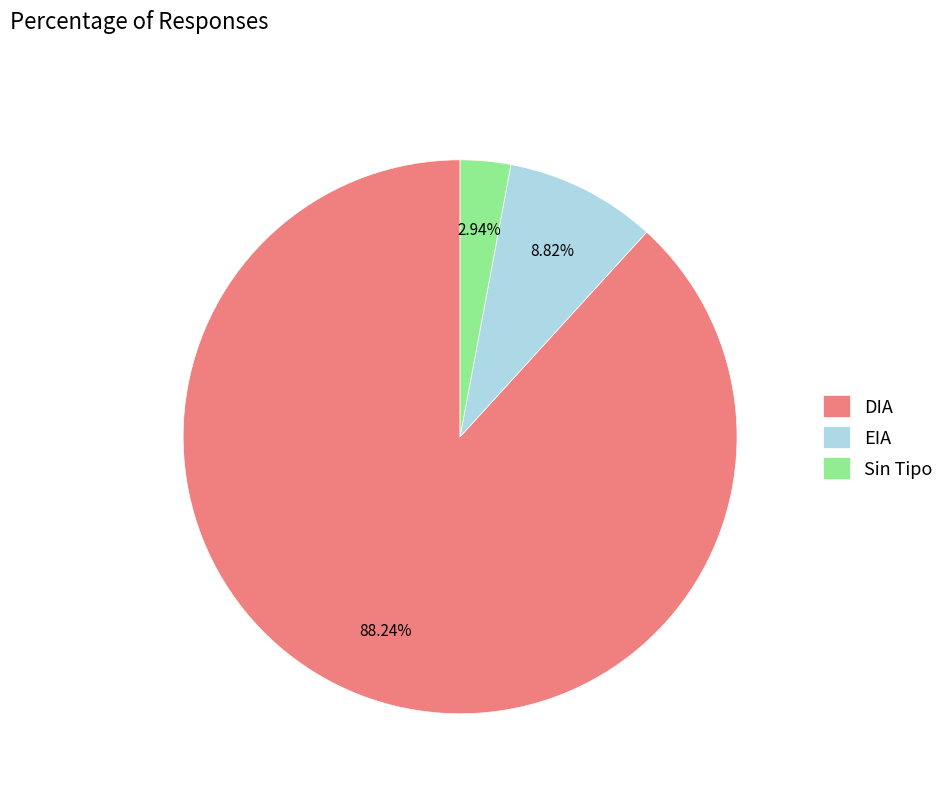

Is the sum of Sin Tipo and EIA greater than half?

No